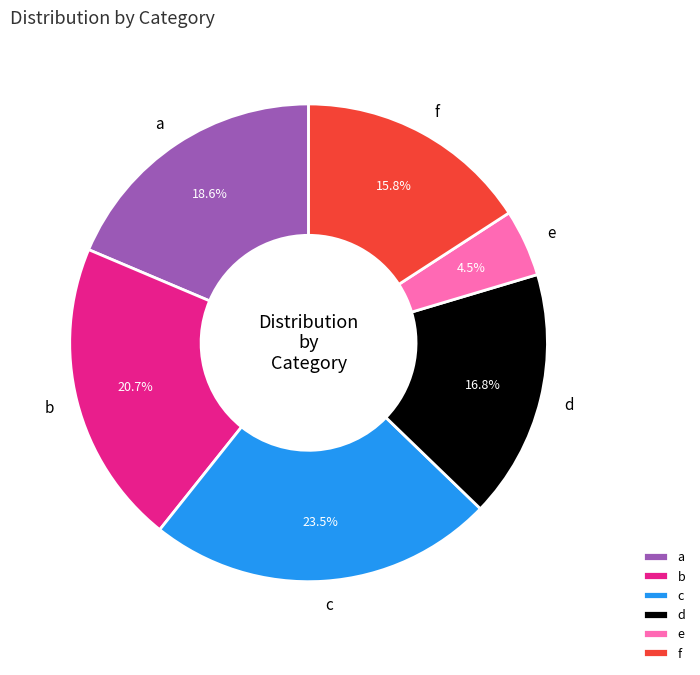

Does a represent more than half of the total?

No